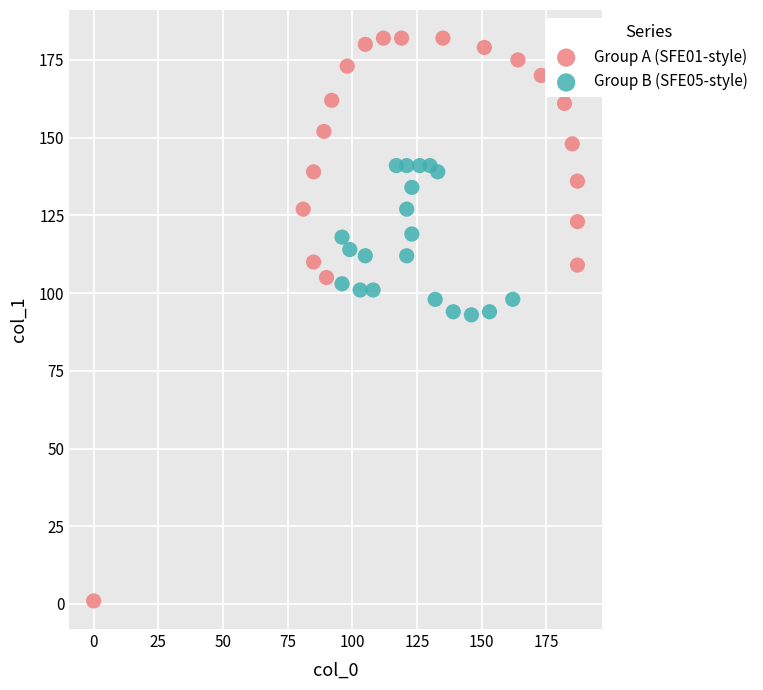

Which series has the widest spread of Y values?

Group A (SFE01-style)